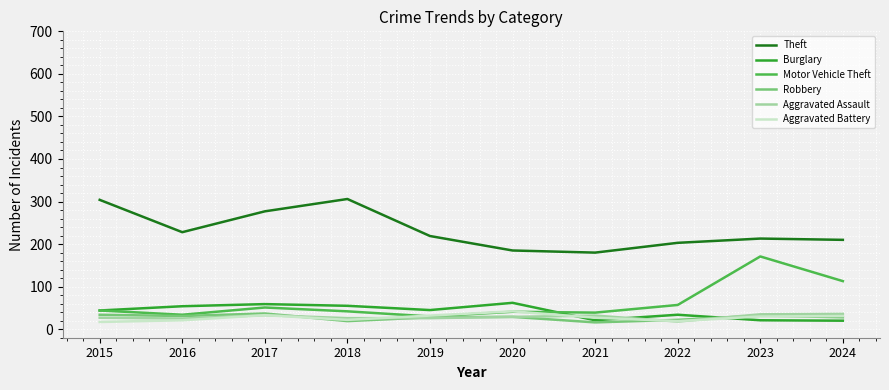

What is the maximum value for Burglary?

62